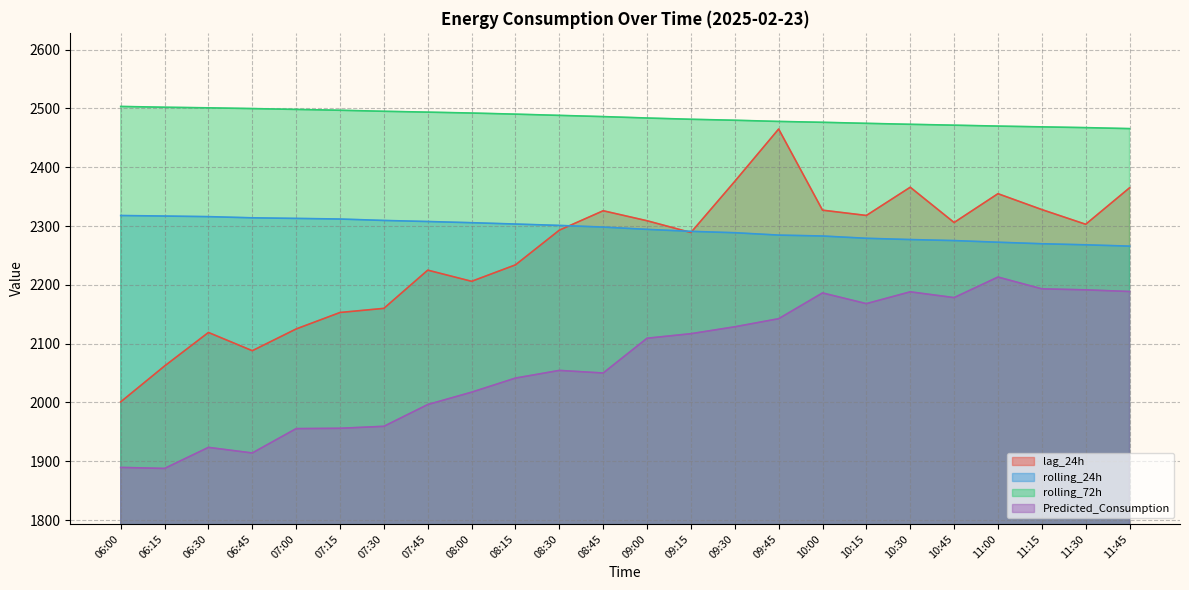

How many data points in rolling_24h are above 2298?

12